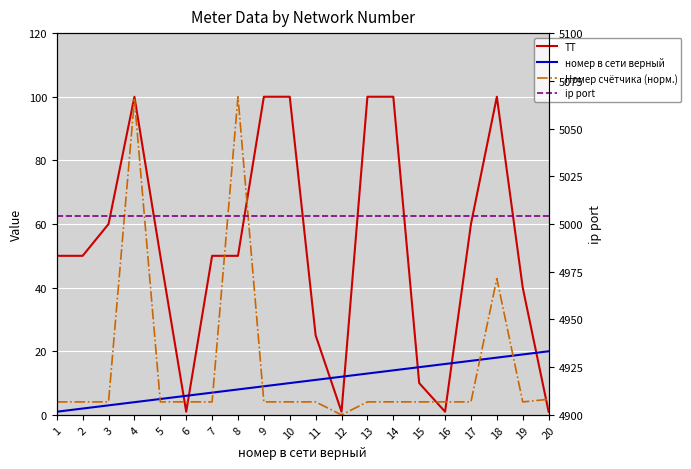

How many intersections are there between ТТ and Номер счётчика (норм.)?

7